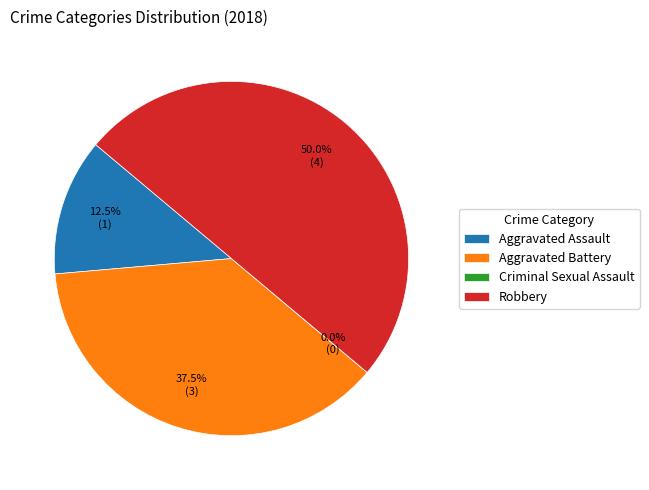

What is the change in value from Aggravated Assault to Aggravated Battery?

+2